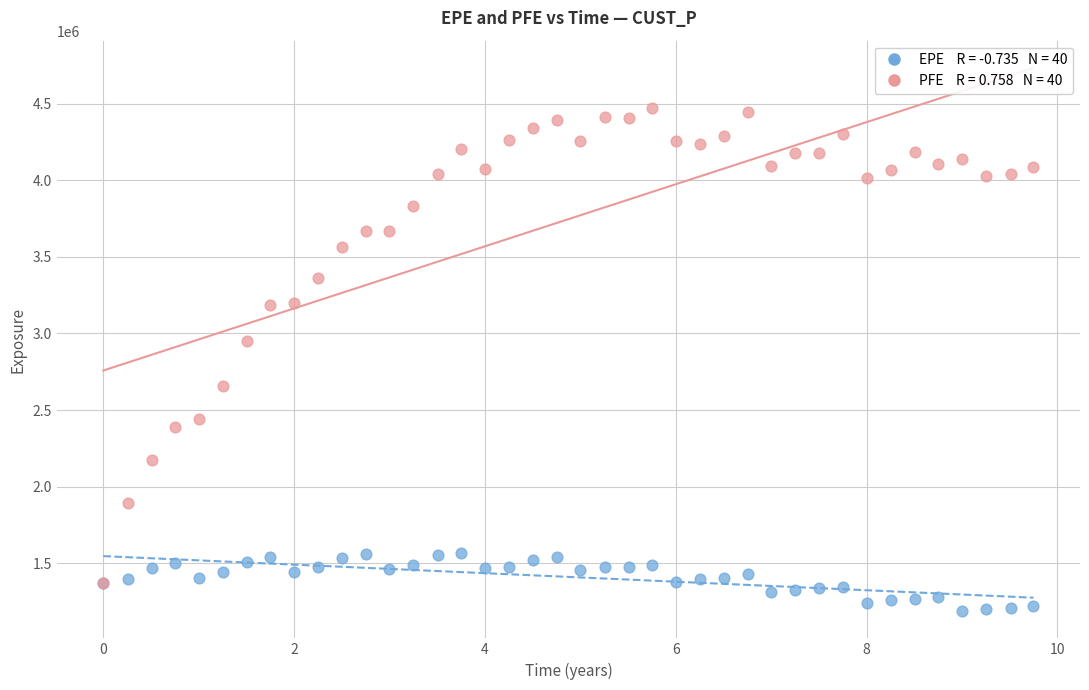

Across all series, what Y value is closest to 2830176?

2948934.0